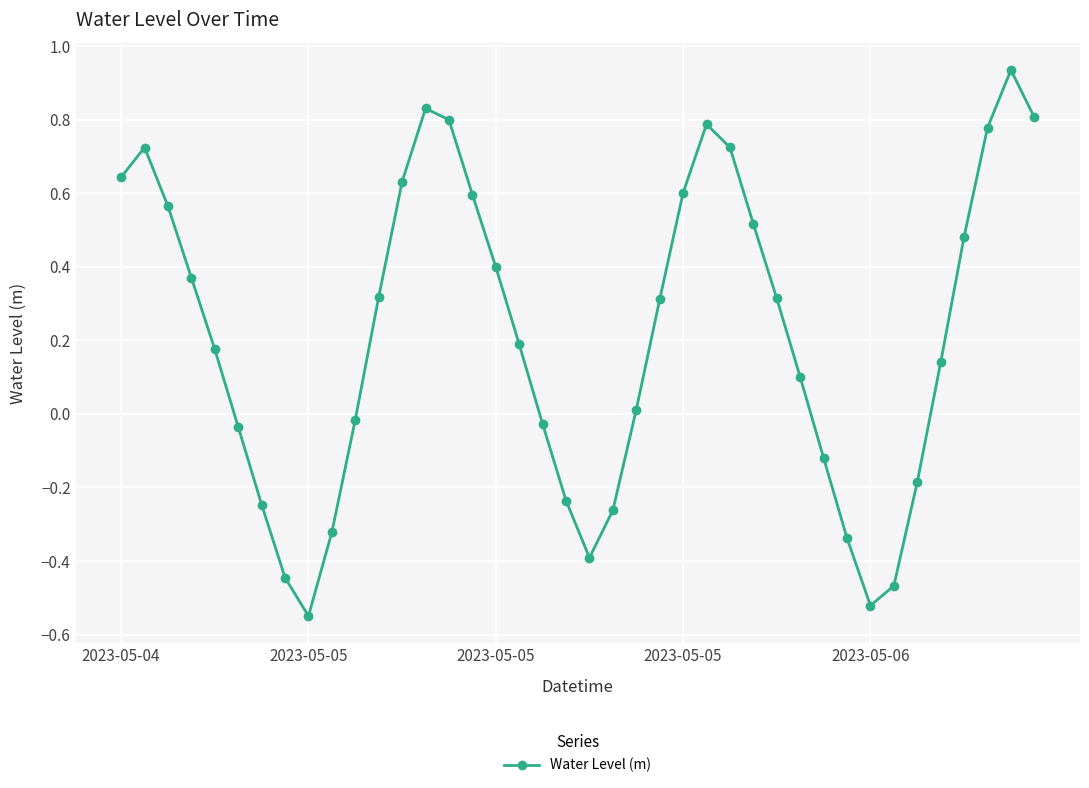

How many lines are shown in the chart?

1